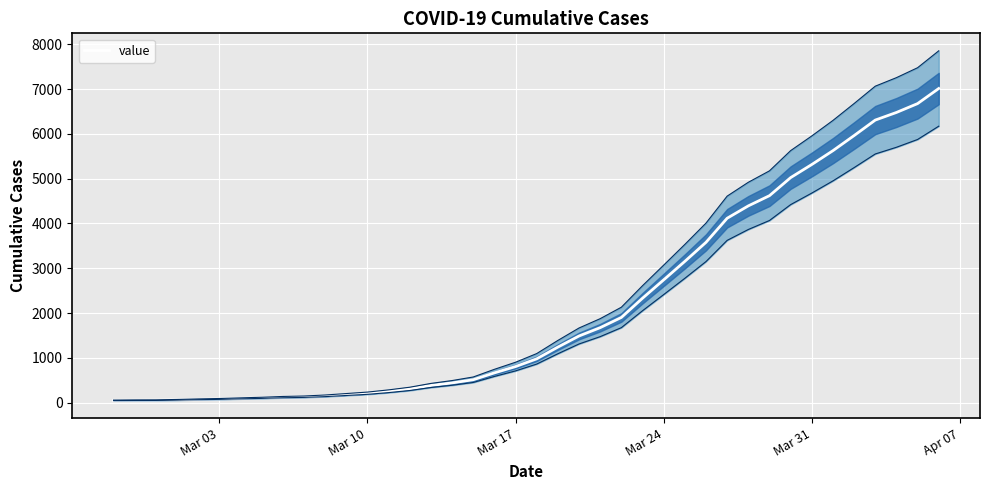

What is the highest value of the value series?

7013